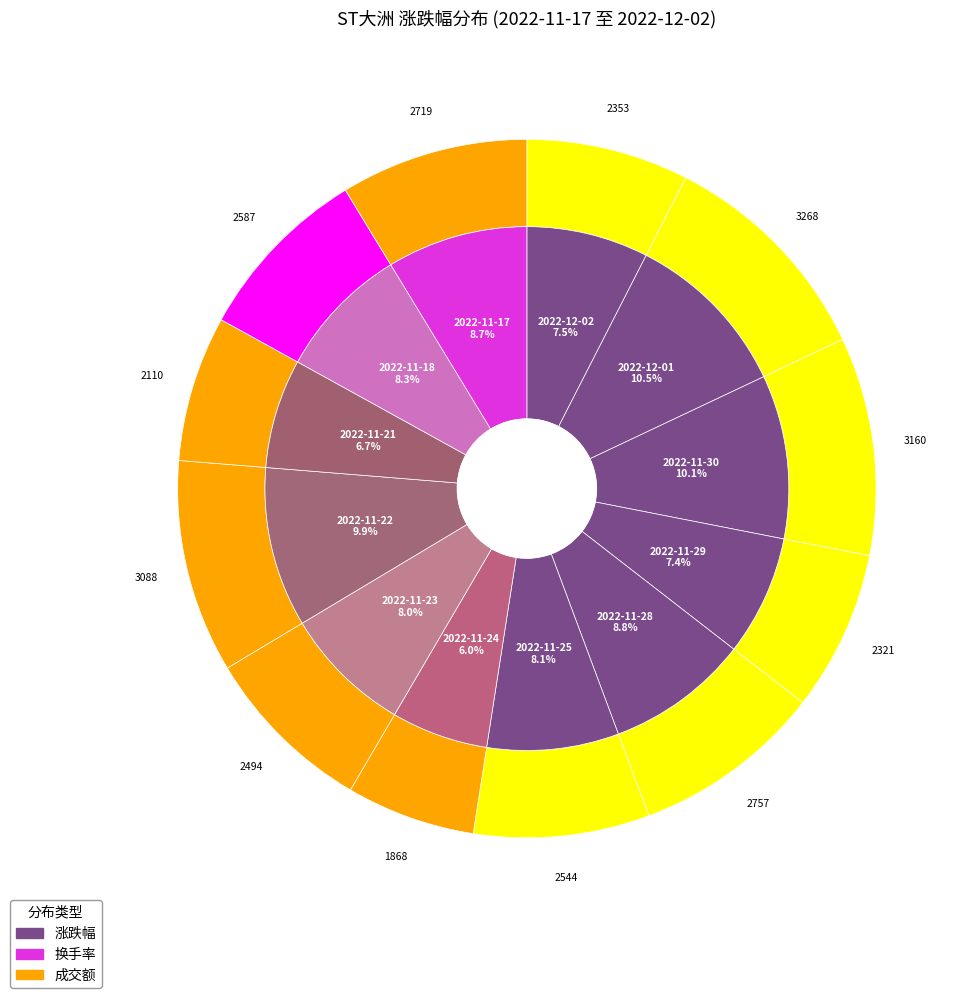

Which category has the biggest portion of the pie?

2022-12-01